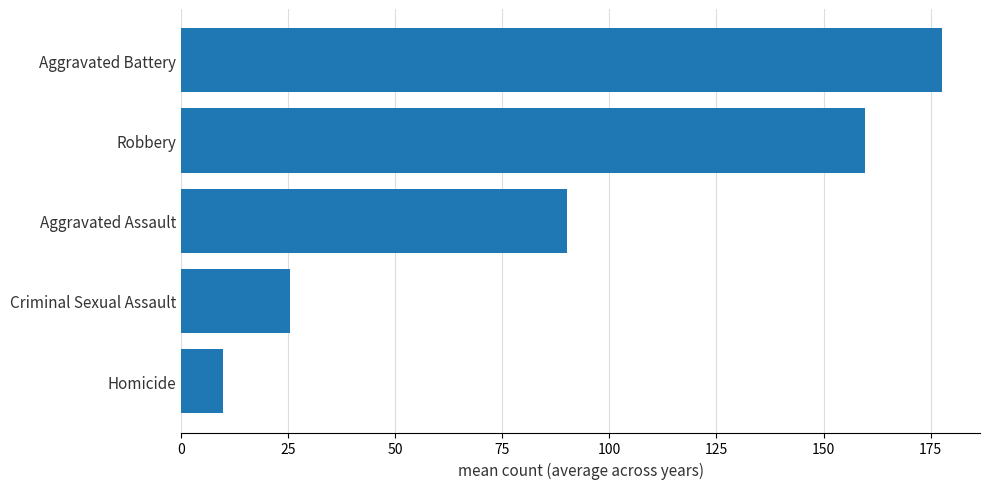

What is the change in value from Homicide to Aggravated Assault?

+80.2